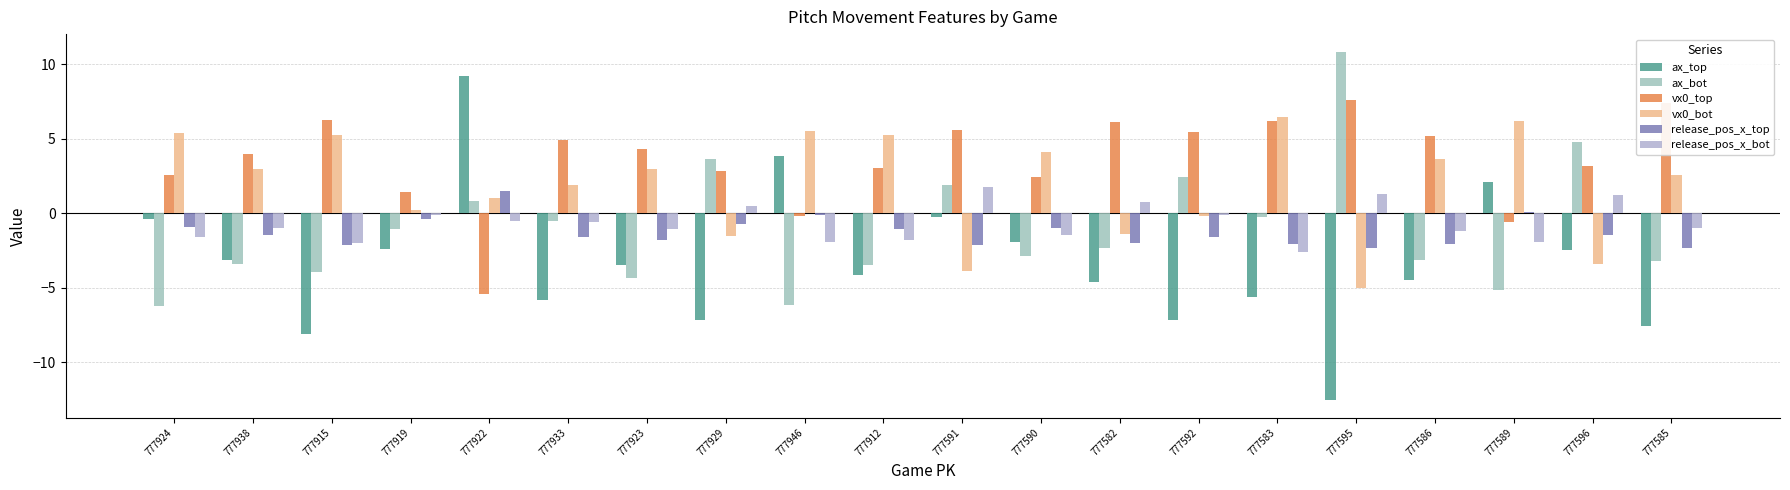

Which has a higher value, 777582 or 777912?

777912